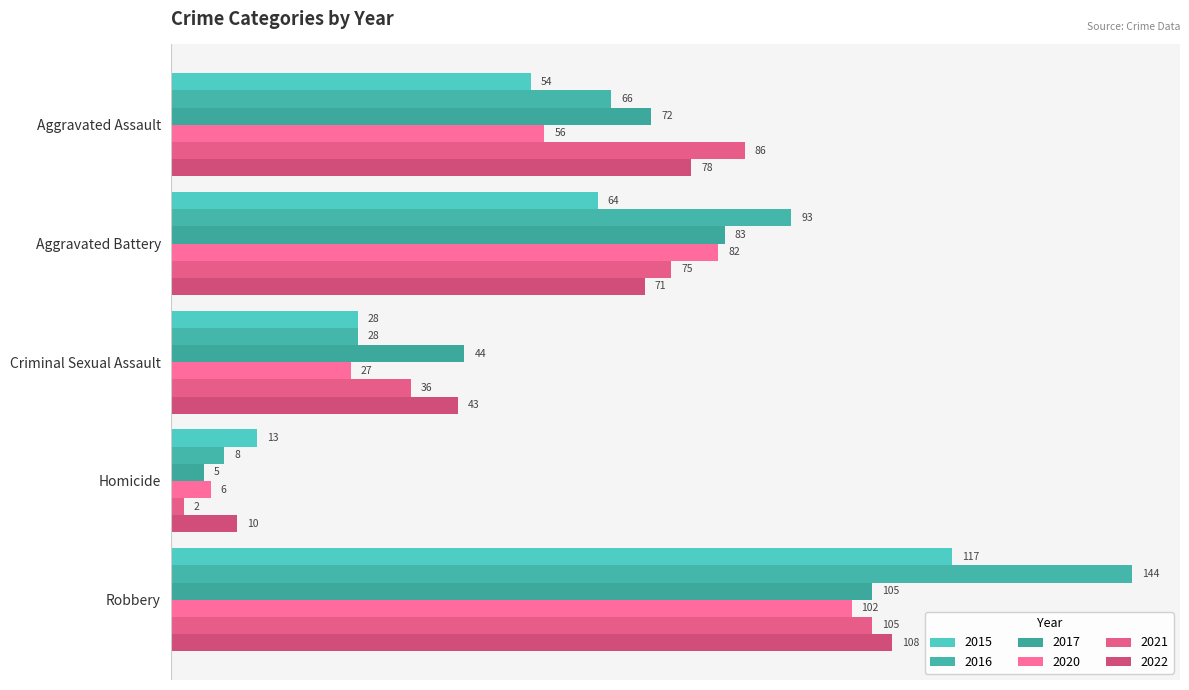

What is the difference between the maximum and minimum values in the 2017 series?

100